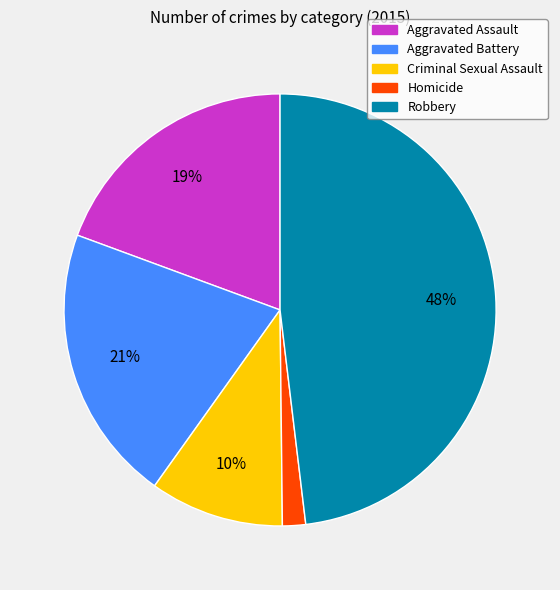

The Criminal Sexual Assault slice represents 10% of the pie. True or false?

True